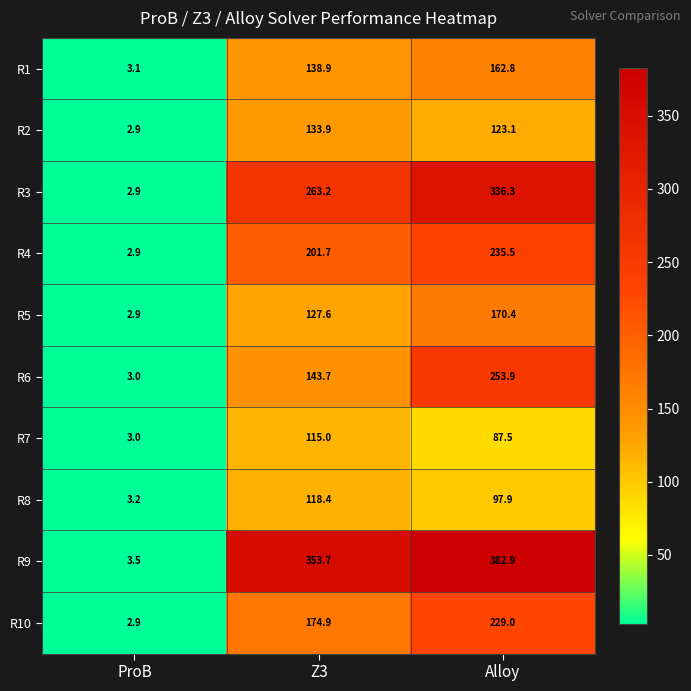

Reading left to right, what are all the values shown in this chart?

R1: 3.1	138.9	162.8
R2: 2.9	133.9	123.1
R3: 2.9	263.2	336.3
R4: 2.9	201.7	235.5
R5: 2.9	127.6	170.4
R6: 3.0	143.7	253.9
R7: 3.0	115.0	87.5
R8: 3.2	118.4	97.9
R9: 3.5	353.7	382.9
R10: 2.9	174.9	229.0